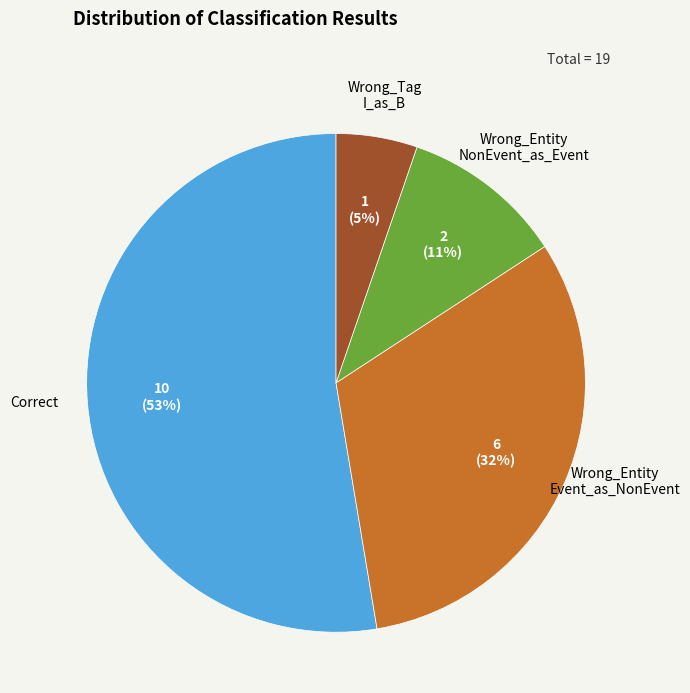

How many slices are in this pie chart?

4